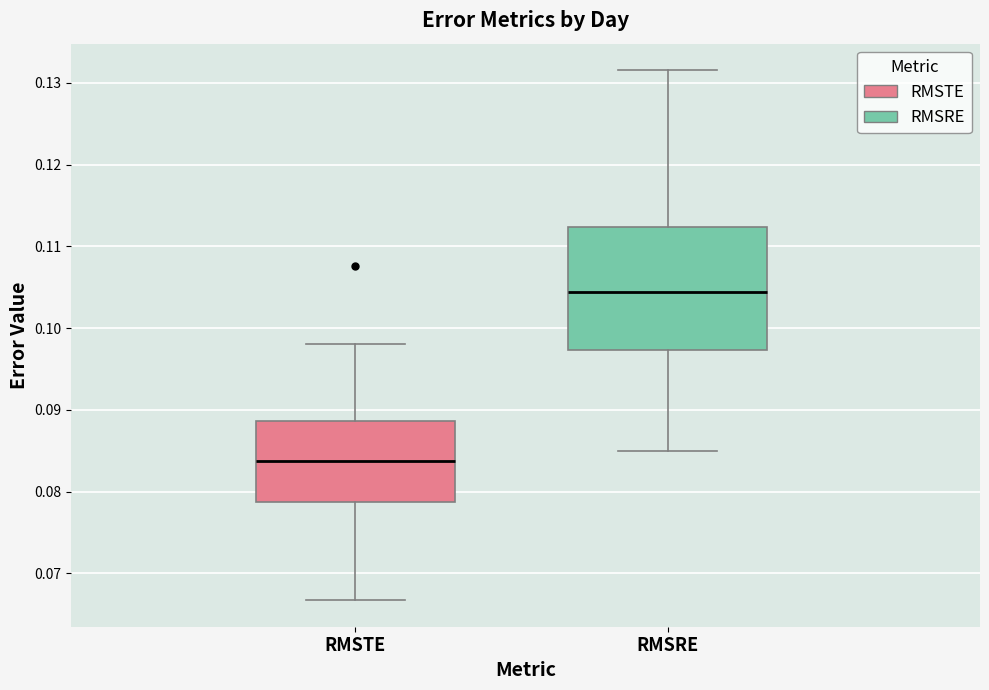

Which box's median line is the highest?

RMSRE